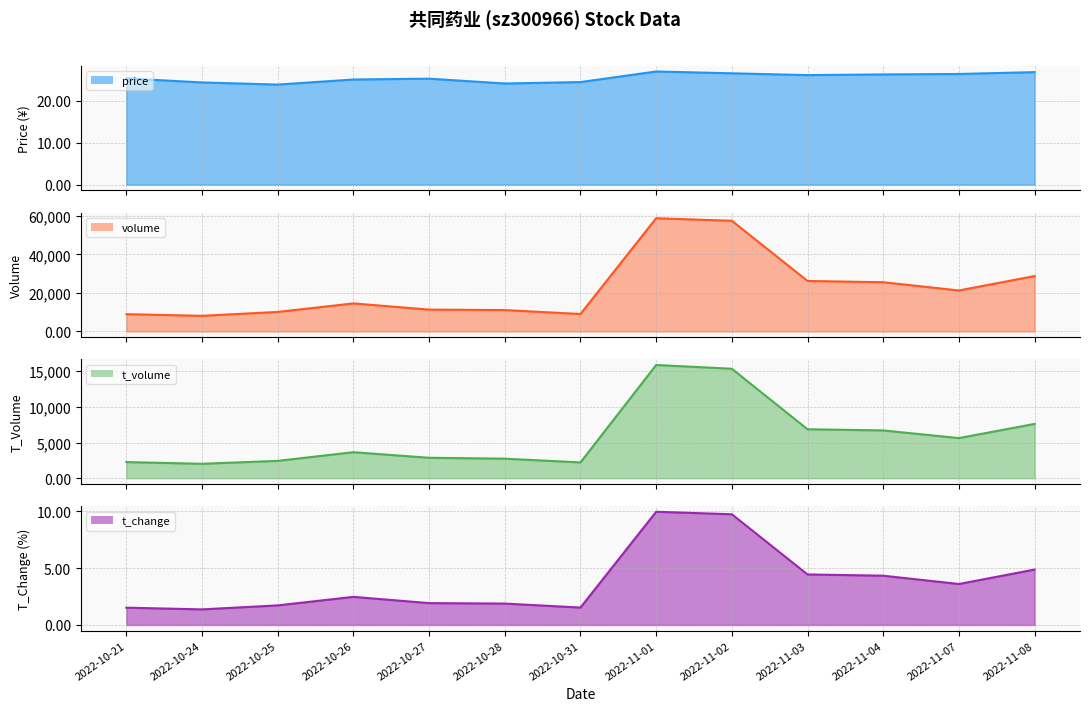

Does the chart have visible grid lines?

Yes